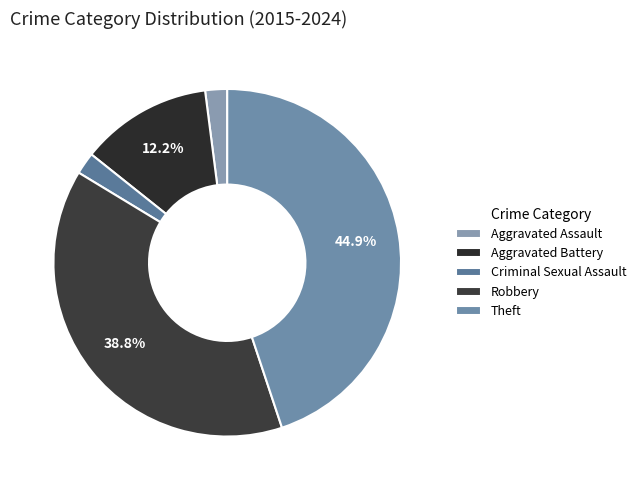

To the nearest percent, what is the combined percentage of Criminal Sexual Assault and Robbery?

41%